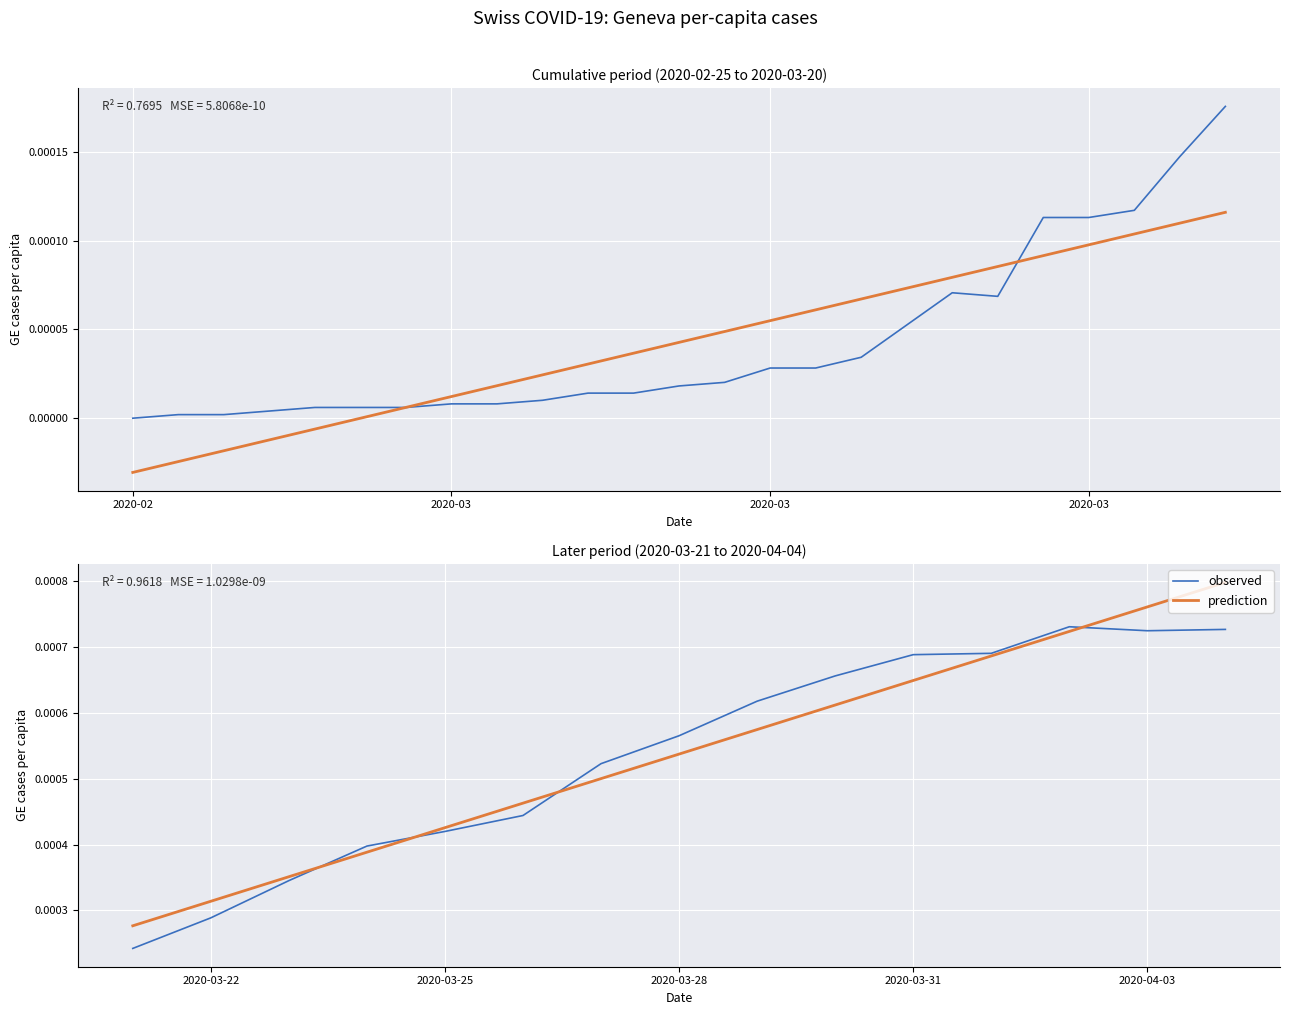

Is the value of observed at 2020-03 greater than the value of prediction at 4?

No